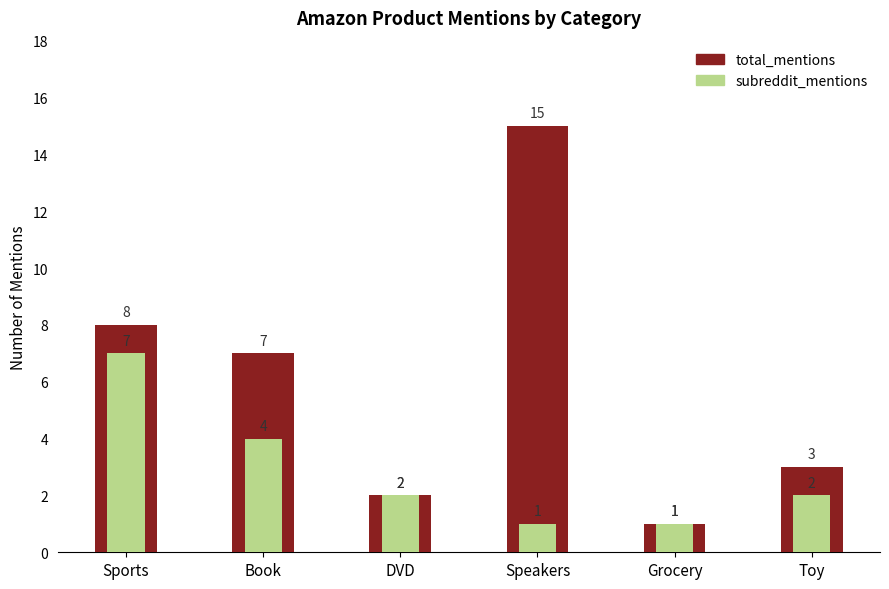

At how many categories does at least one series exceed 11?

1